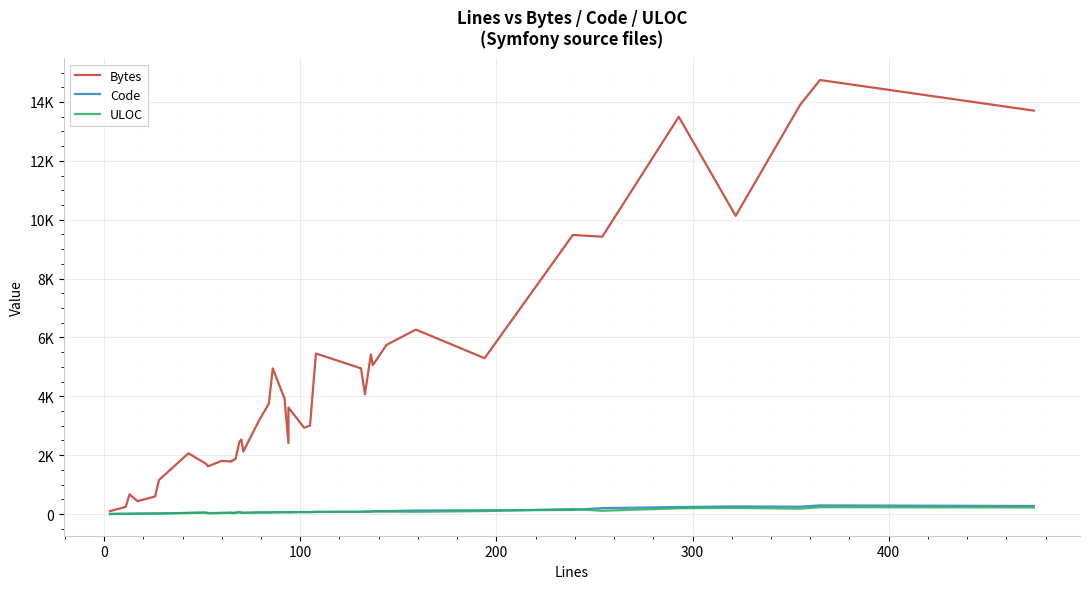

What are all the series names shown in the legend?

Bytes, Code, ULOC